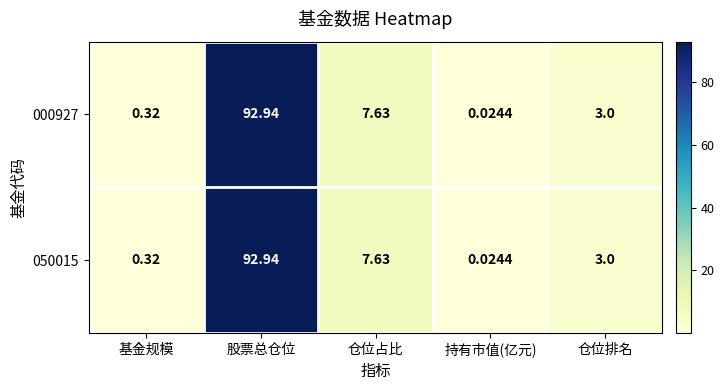

Which category has the lowest value in the 050015 series?

持有市值(亿元)